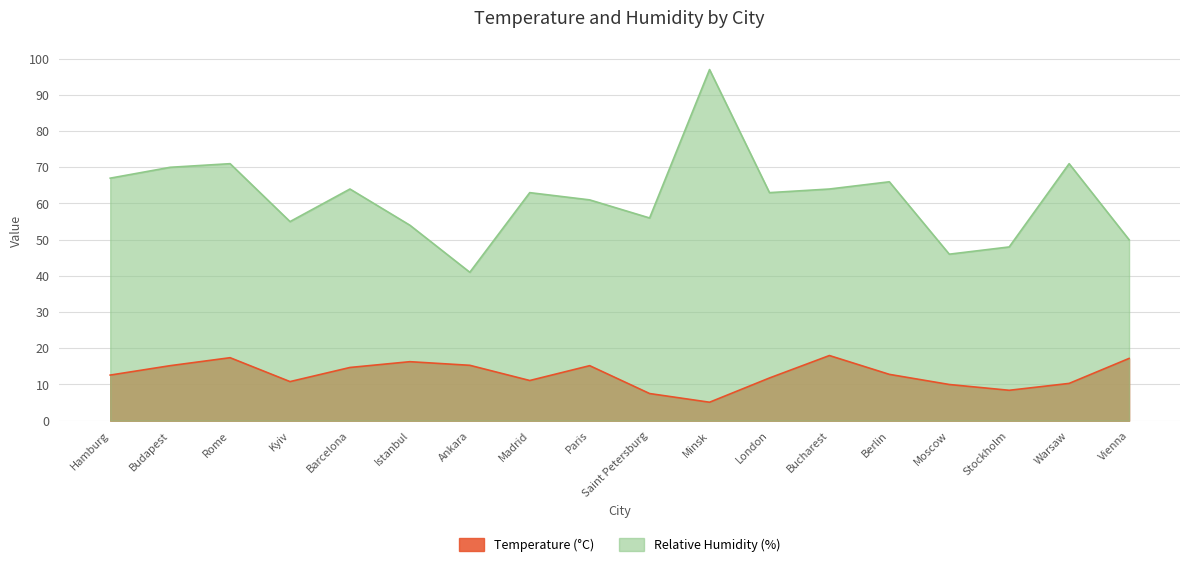

At which label does Temperature (°C) first exceed 12?

Hamburg